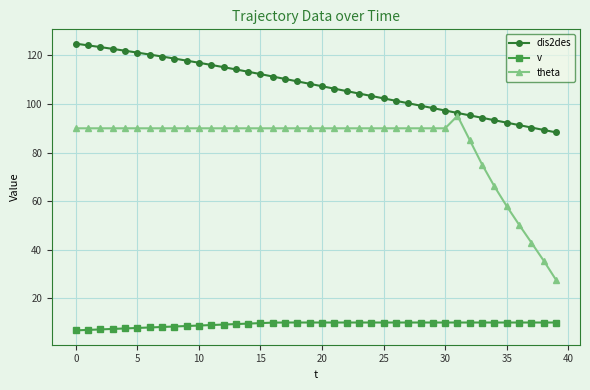

Which series has the widest spread of values?

theta